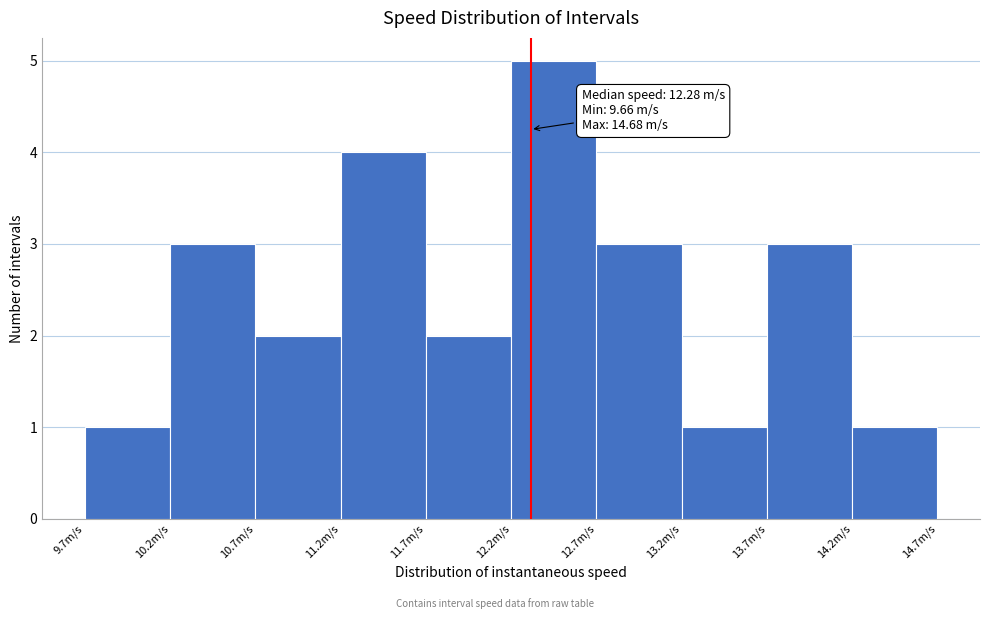

Over which range of the x-axis is the bar tallest?

12.2 to 12.7